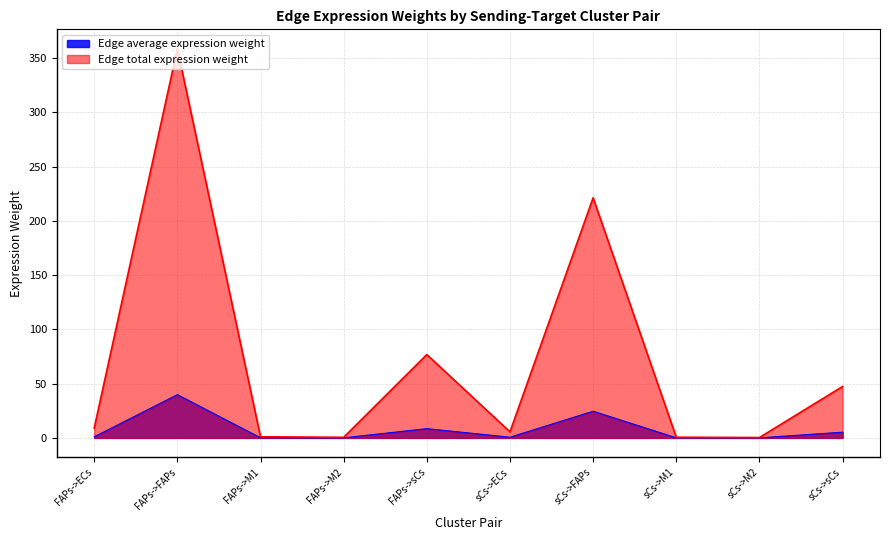

Which series has the largest range (max minus min)?

Edge total expression weight